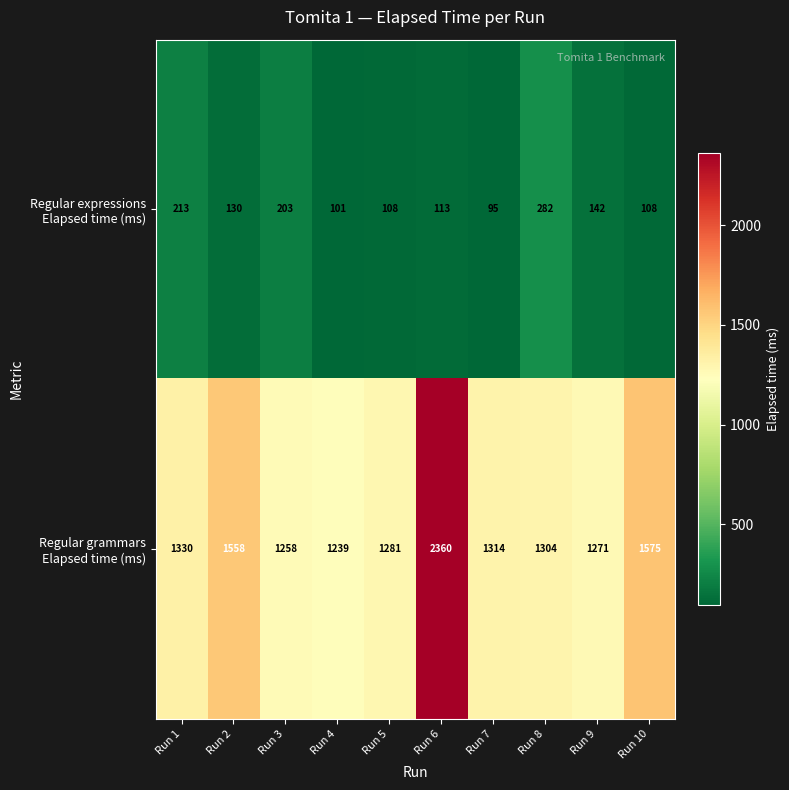

At how many categories does at least one series exceed 1287?

6